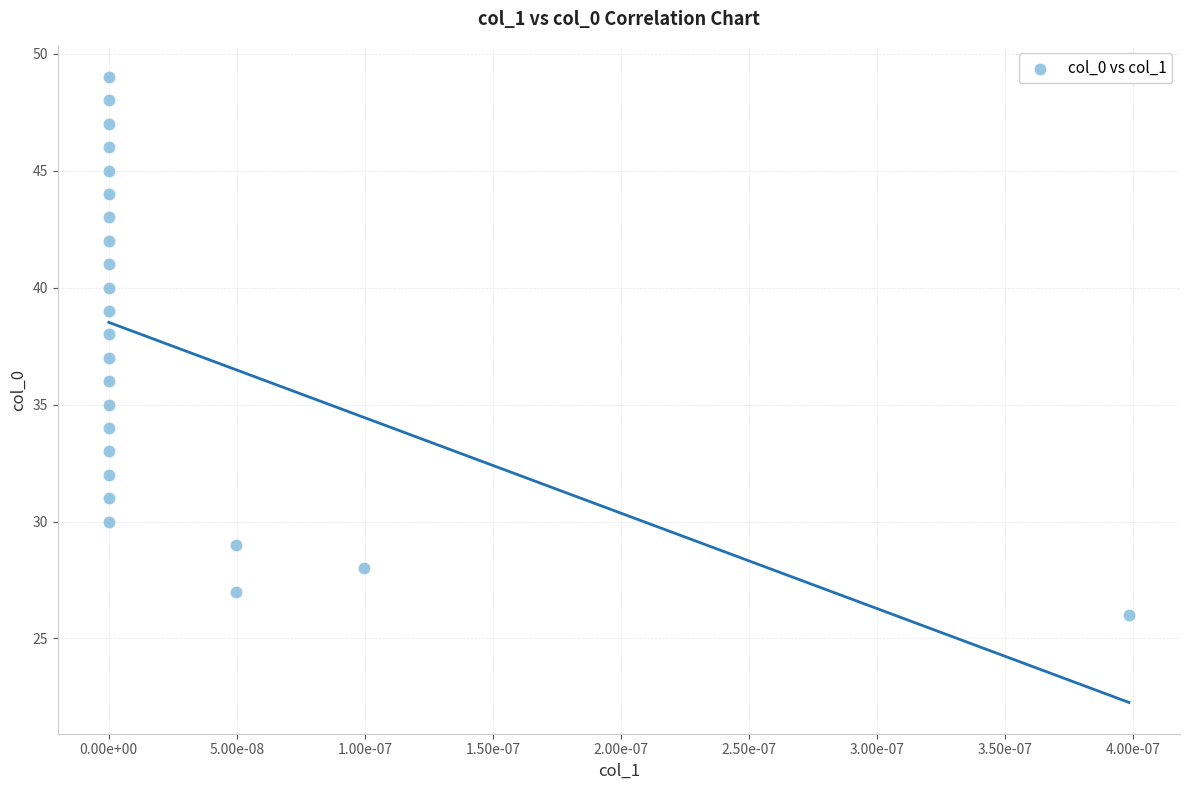

What is the range of Y values (max minus min)?

23